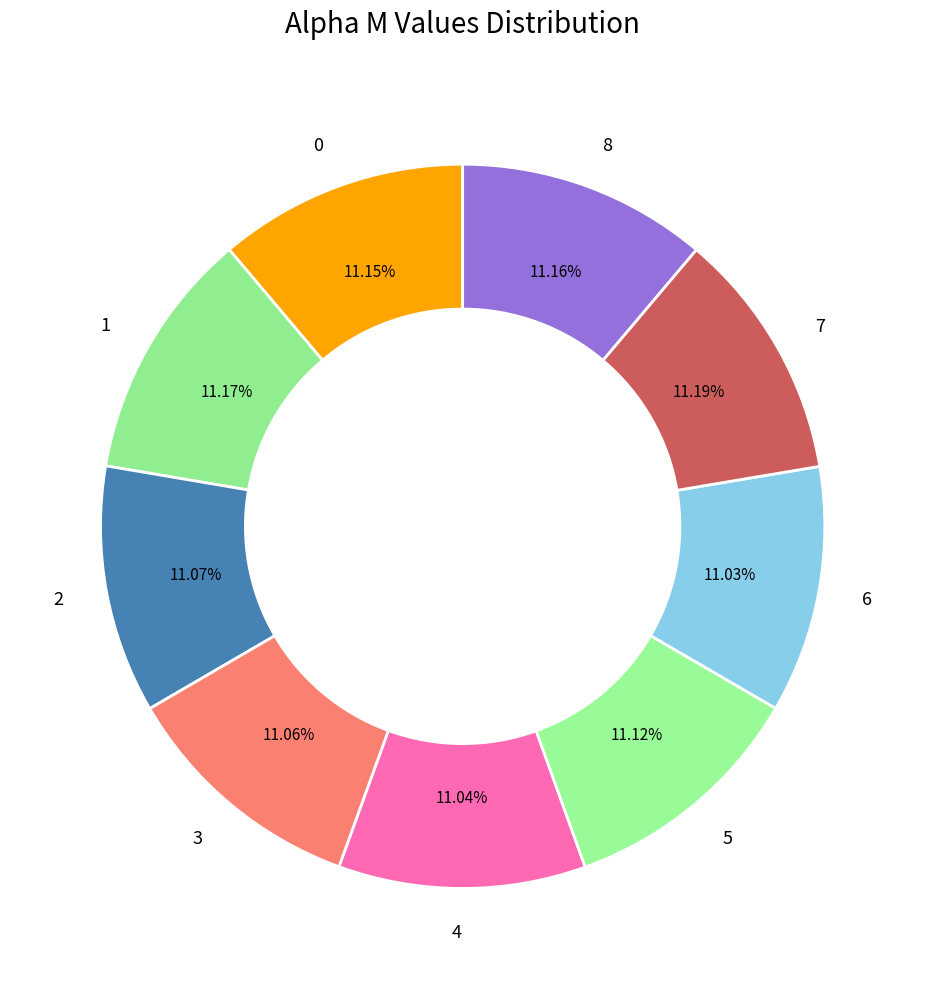

Is the sum of 7 and 8 greater than half?

No